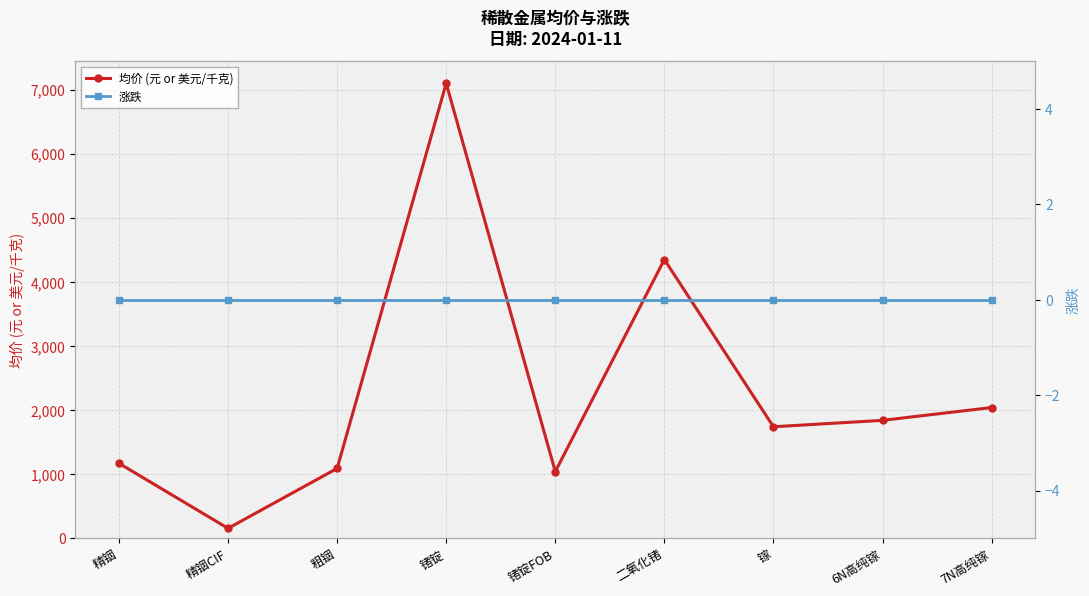

Which series has the largest range (max minus min)?

均价 (元 or 美元/千克)